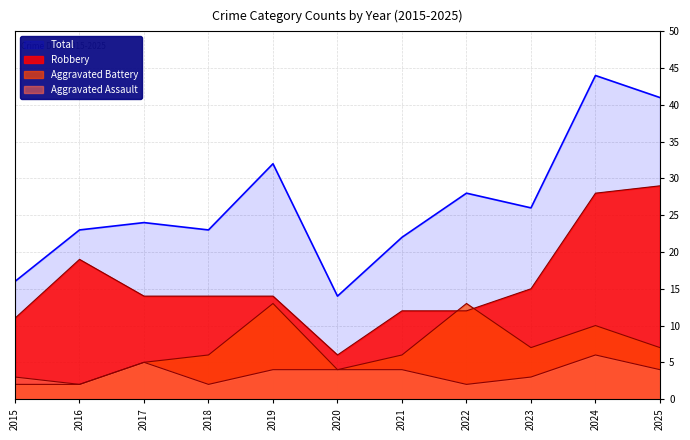

What is the difference between the second highest and minimum values in the Aggravated Battery series?

11